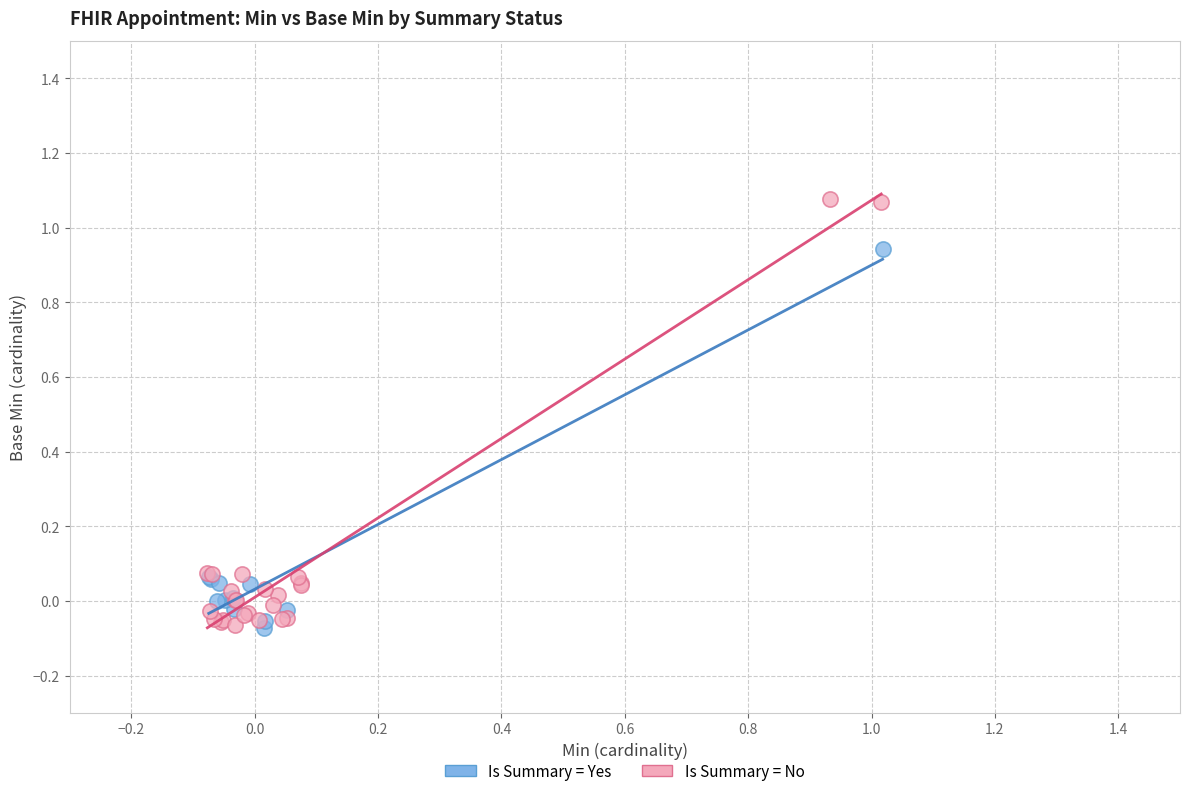

Which series has the largest Y range (max minus min)?

Is Summary = No